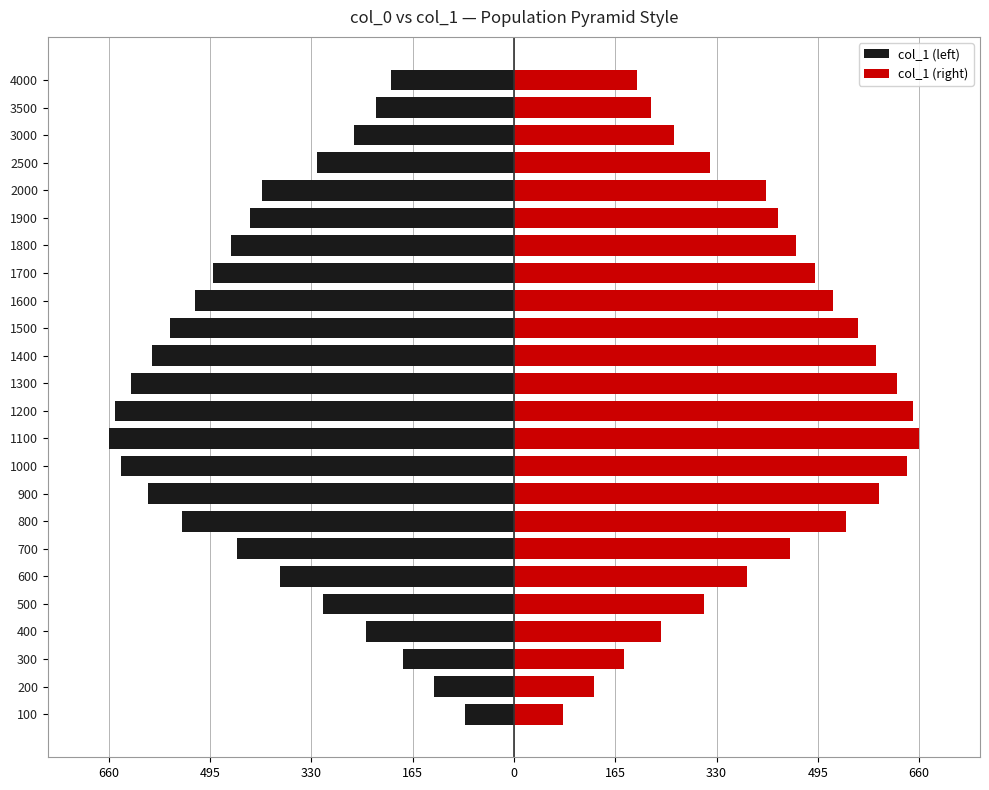

The value of col_1 (left) at 2500 is -141. True or false?

False